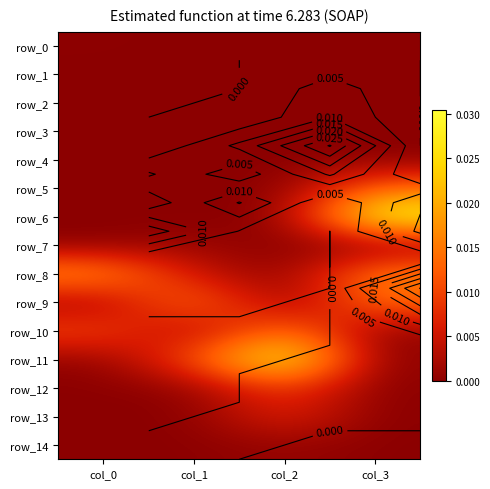

Is it true that row_7 equals -0.0 at col_2?

False